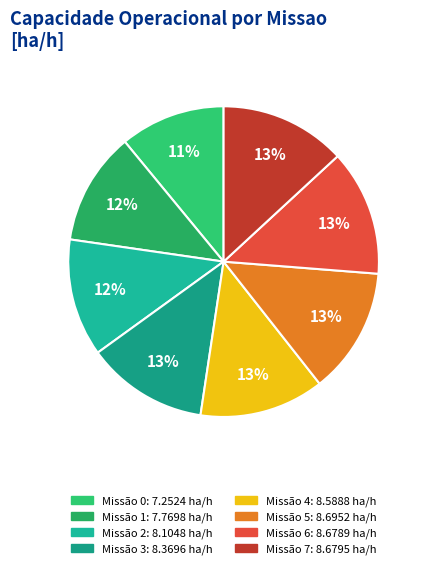

How many segments does this pie chart have?

8